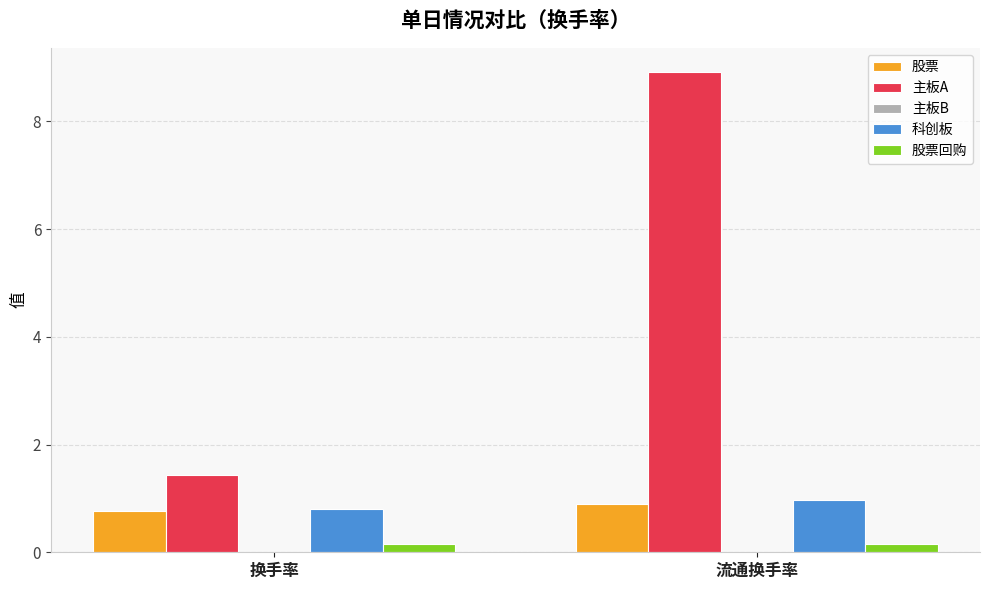

Is the value of 股票回购 at 换手率 greater than the value of 主板A at 换手率?

No